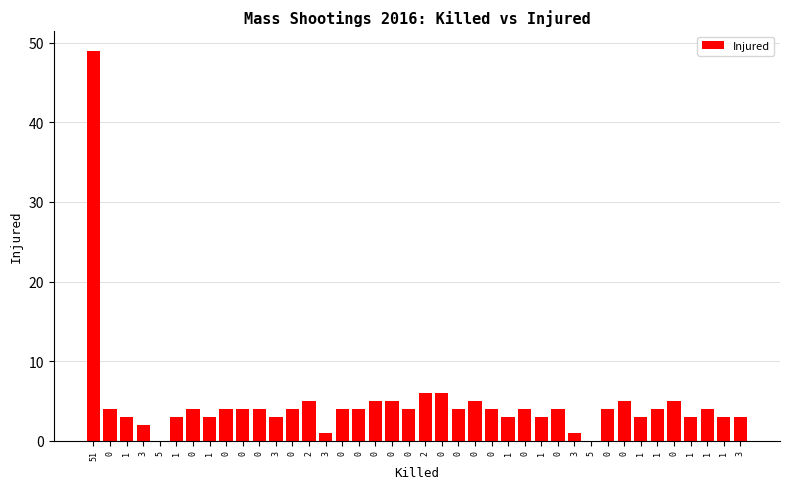

Are the bars horizontal?

No